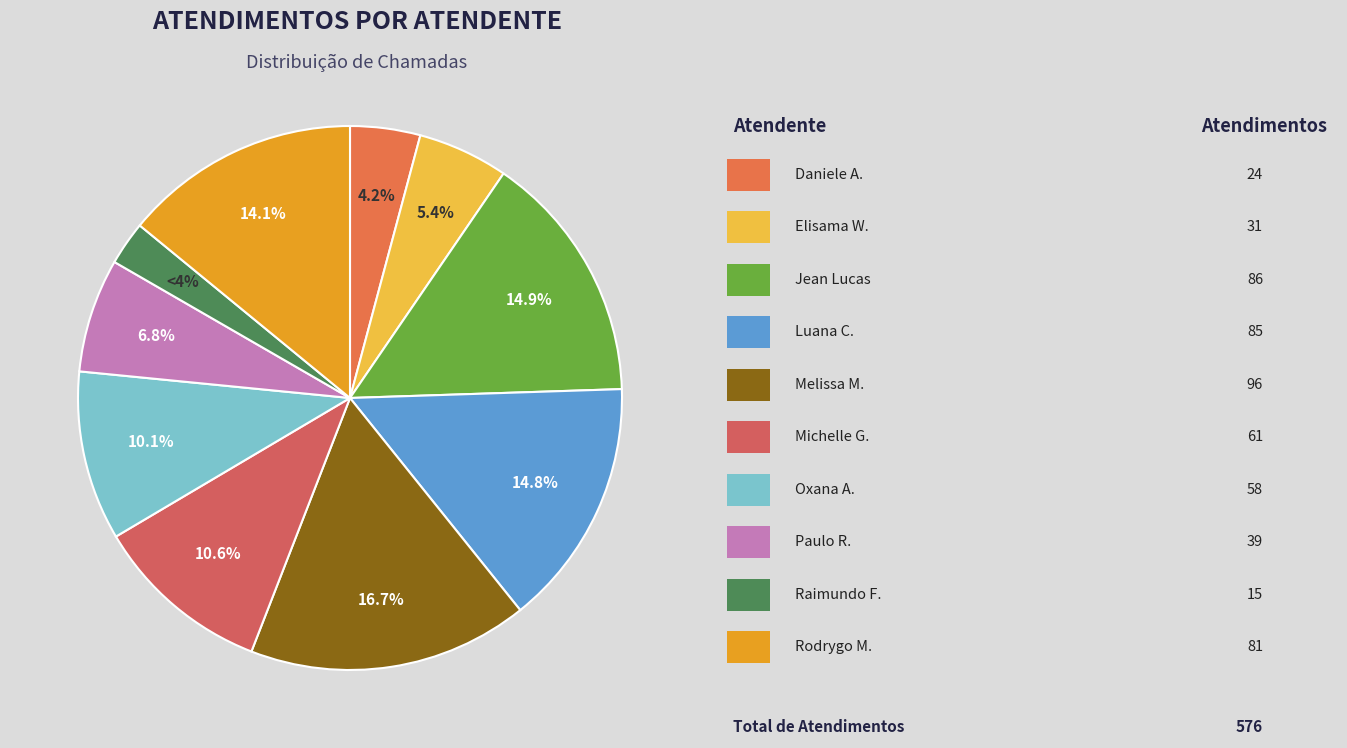

Is it true that Raimundo Francisco Taborda is 8% of the pie?

False